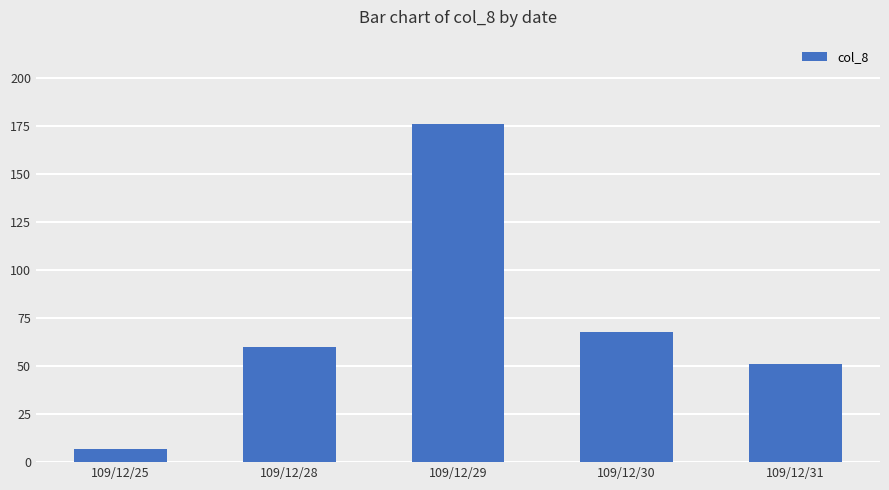

What is the value of the 2nd bar from the left?

60